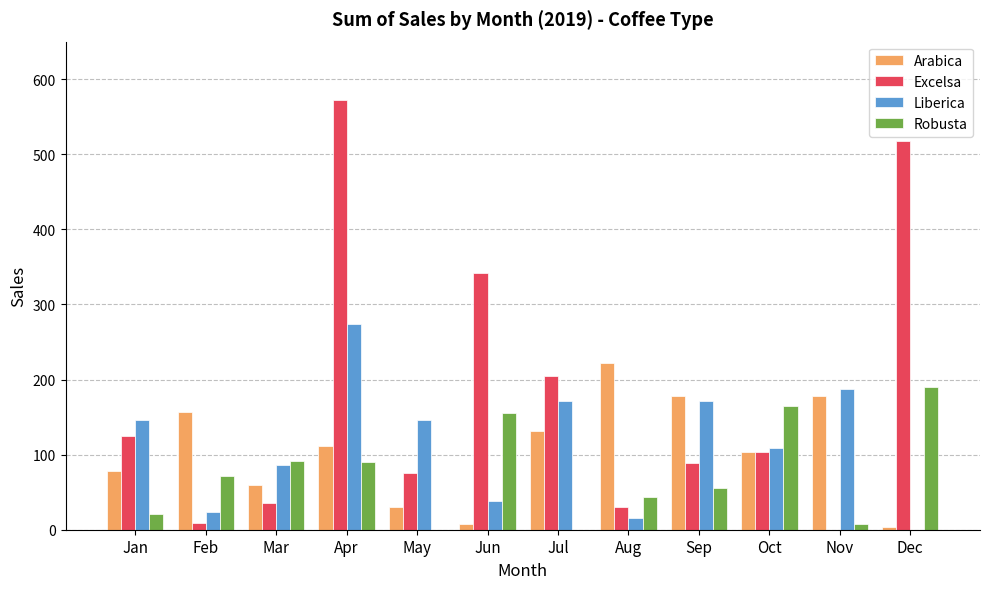

At which label does Excelsa first exceed 103?

Jan